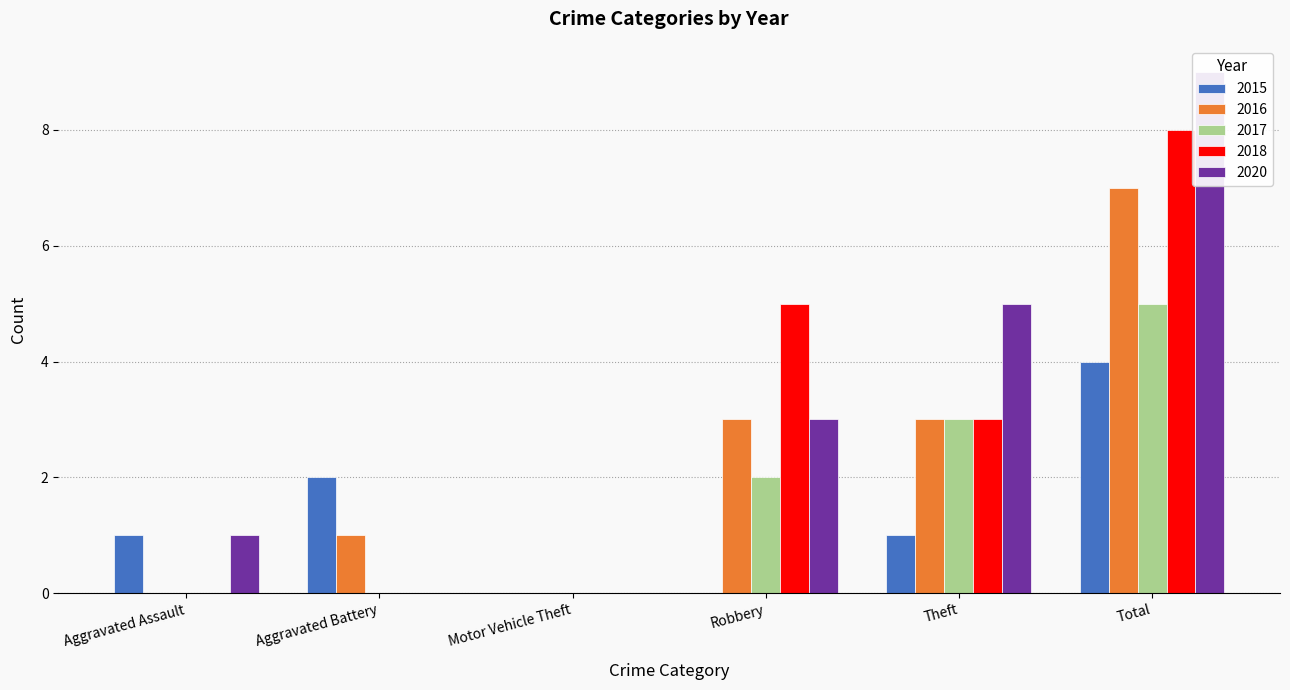

Are the bars grouped side by side (vs. stacked)?

Yes